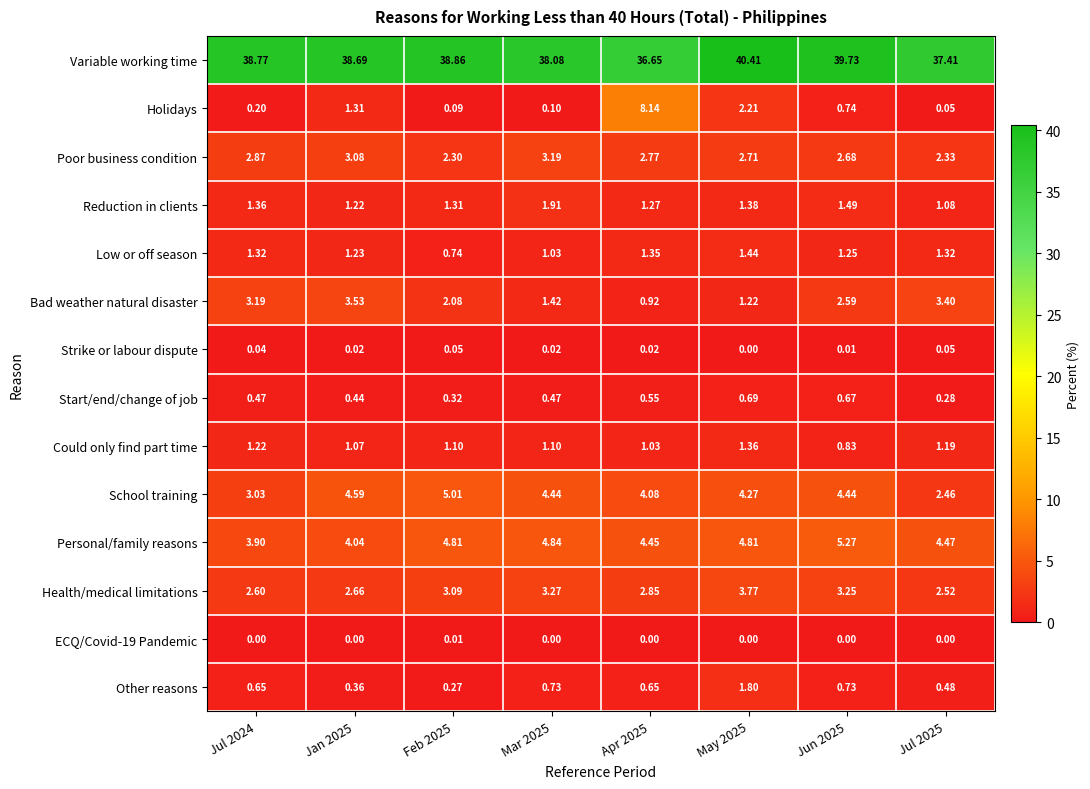

Which series changed the most between Feb 2025 and Jun 2025?

Variable working time